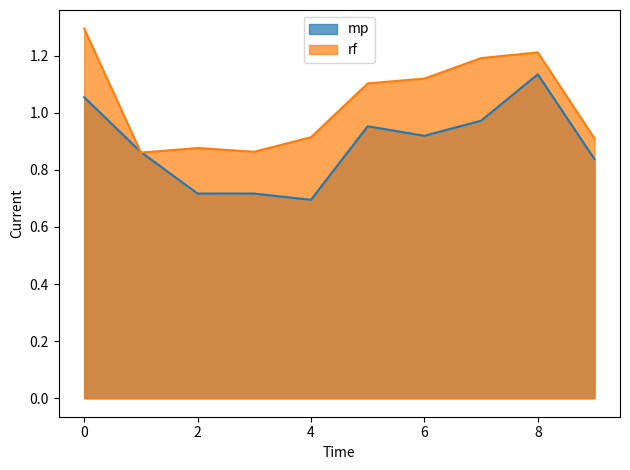

The mp series shows 0.7 at 4. True or false?

True